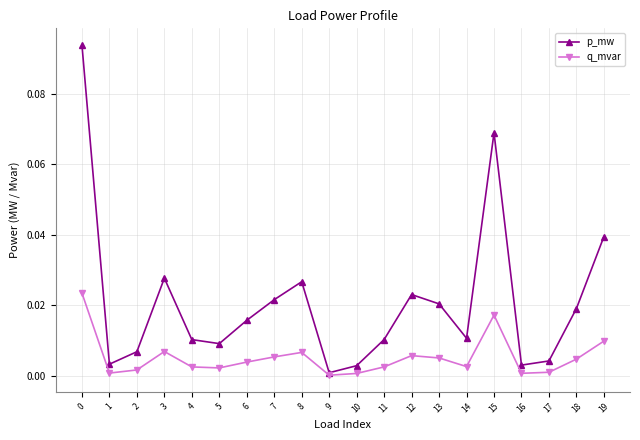

How many lines are shown in the chart?

2